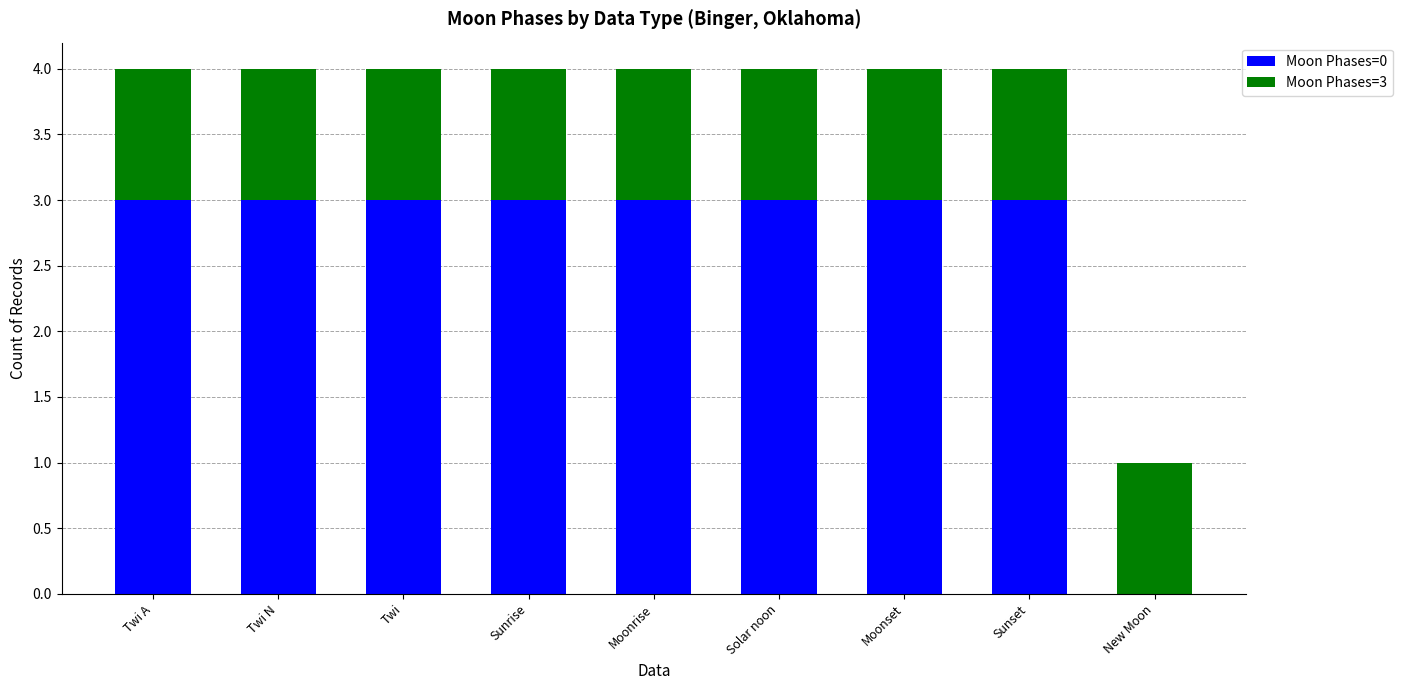

Where is Moon Phases=0 nearest to the value 1?

New Moon